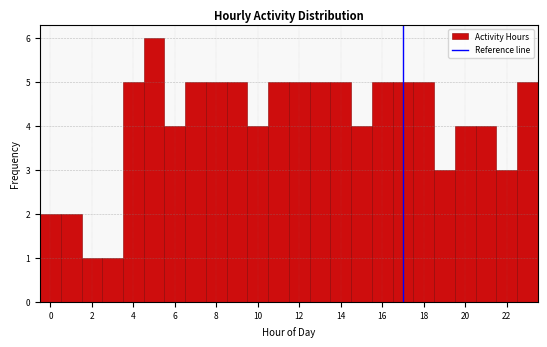

Reading left to right, list every bar in this chart as the range it spans on the x-axis followed by its height. Neither the bar edges nor the heights are printed on the chart, so give them approximately, as read against the axes.

-0.5 to 0.5: 2
0.5 to 1.5: 2
1.5 to 2.5: 1
2.5 to 3.5: 1
3.5 to 4.5: 5
4.5 to 5.5: 6
5.5 to 6.5: 4
6.5 to 7.5: 5
7.5 to 8.5: 5
8.5 to 9.5: 5
9.5 to 10.5: 4
10.5 to 11.5: 5
11.5 to 12.5: 5
12.5 to 13.5: 5
13.5 to 14.5: 5
14.5 to 15.5: 4
15.5 to 16.5: 5
16.5 to 17.5: 5
17.5 to 18.5: 5
18.5 to 19.5: 3
19.5 to 20.5: 4
20.5 to 21.5: 4
21.5 to 22.5: 3
22.5 to 23.5: 5